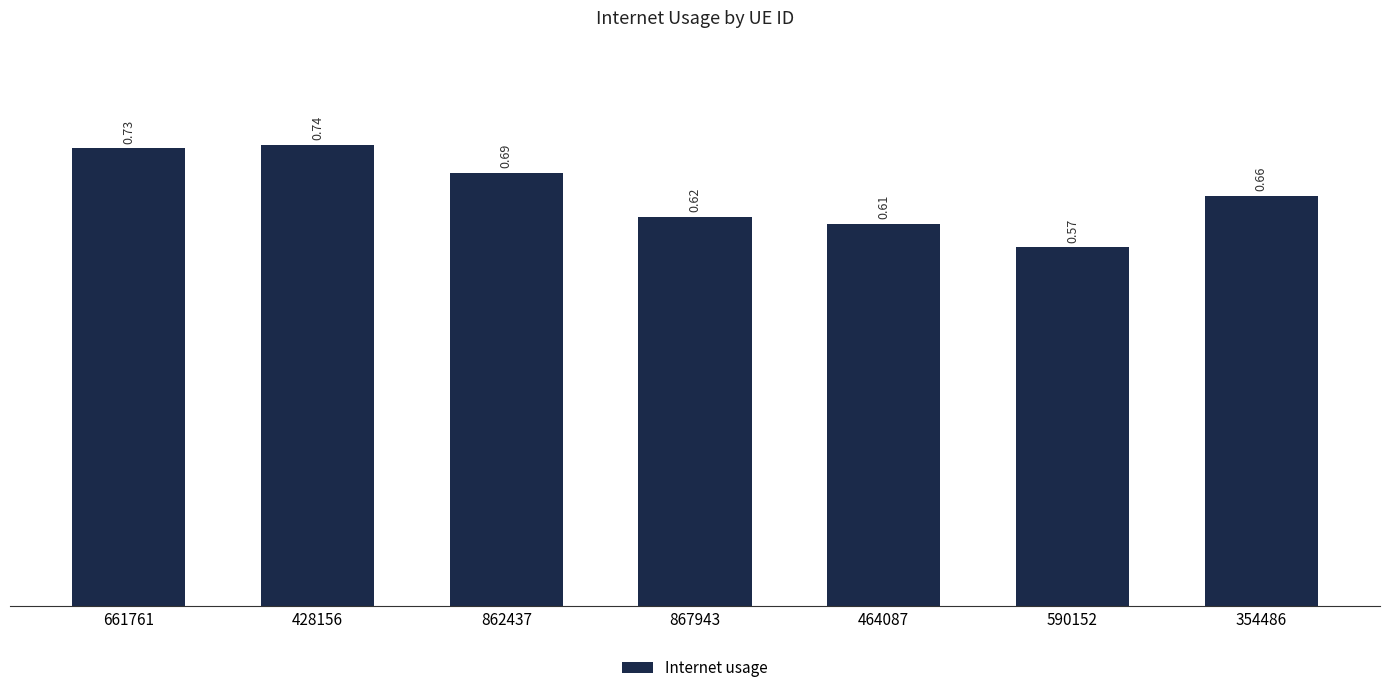

Rank the categories by value from lowest to highest.

590152, 464087, 867943, 354486, 862437, 661761, 428156